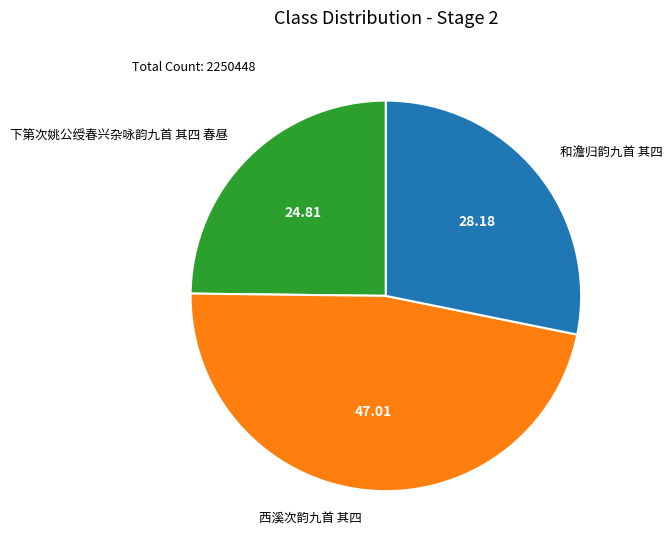

Approximately how many times larger is the value at 下第次姚公绶春兴杂咏韵九首 其四 春昼 compared to 和澹归韵九首 其四?

0.9